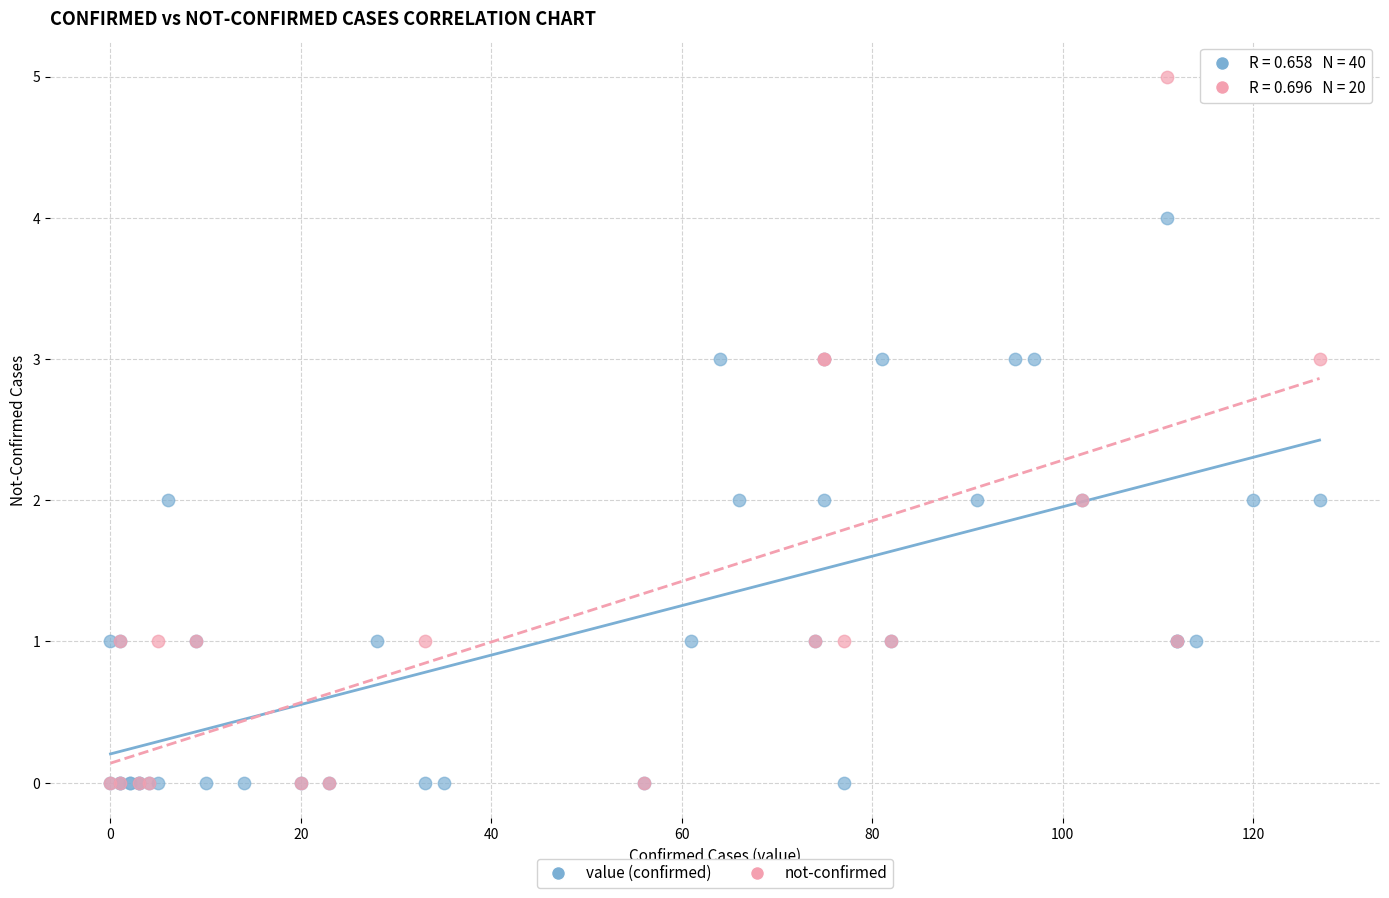

Which series contains the highest Y value?

not-confirmed